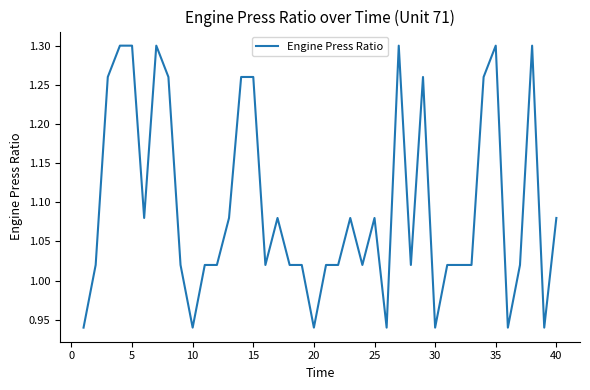

What is the difference between the second highest and second lowest values?

0.4